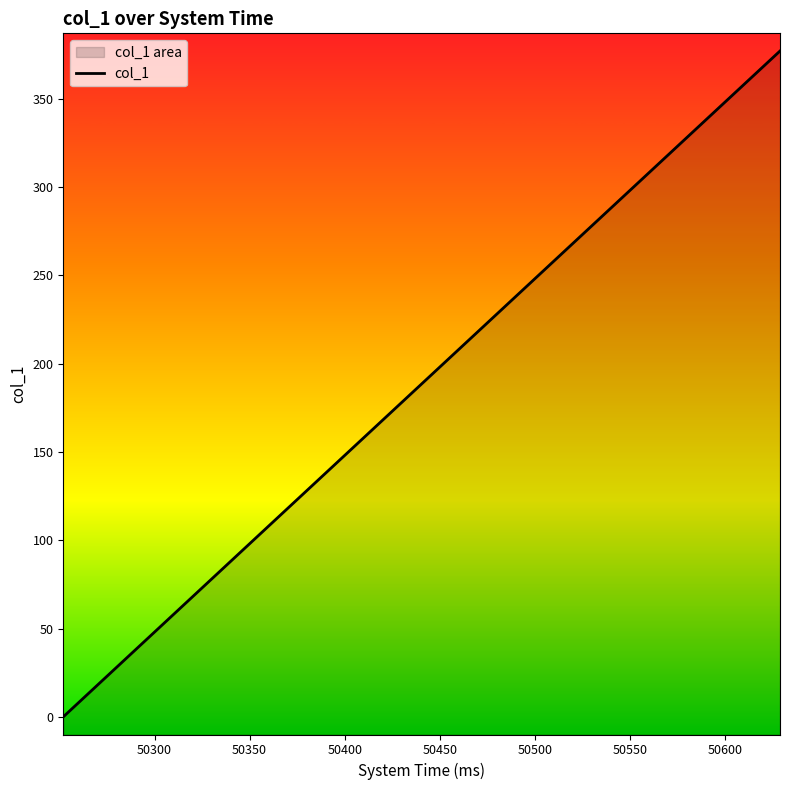

What is the difference between the second highest and minimum values?

357